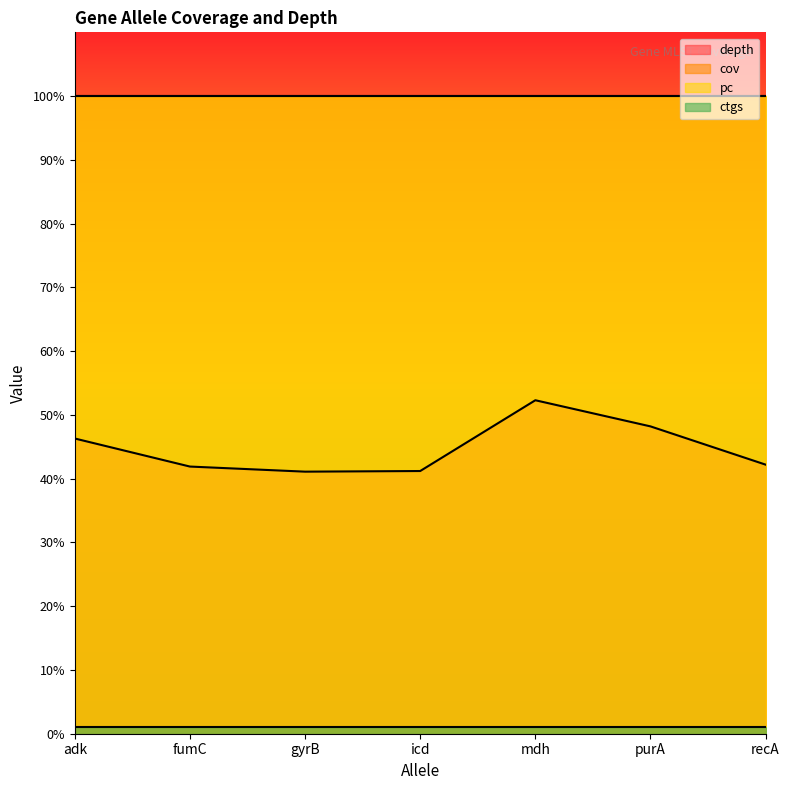

Reading right to left, transcribe all the data shown in this chart.

depth: 4=42.2	16=48.2	67=52.3	87=41.2	39=41.1	36=41.9	34=46.3
cov: 4=100.0	16=100.0	67=100.0	87=100.0	39=100.0	36=100.0	34=100.0
pc: 4=100.0	16=100.0	67=100.0	87=100.0	39=100.0	36=100.0	34=100.0
ctgs: 4=1.0	16=1.0	67=1.0	87=1.0	39=1.0	36=1.0	34=1.0